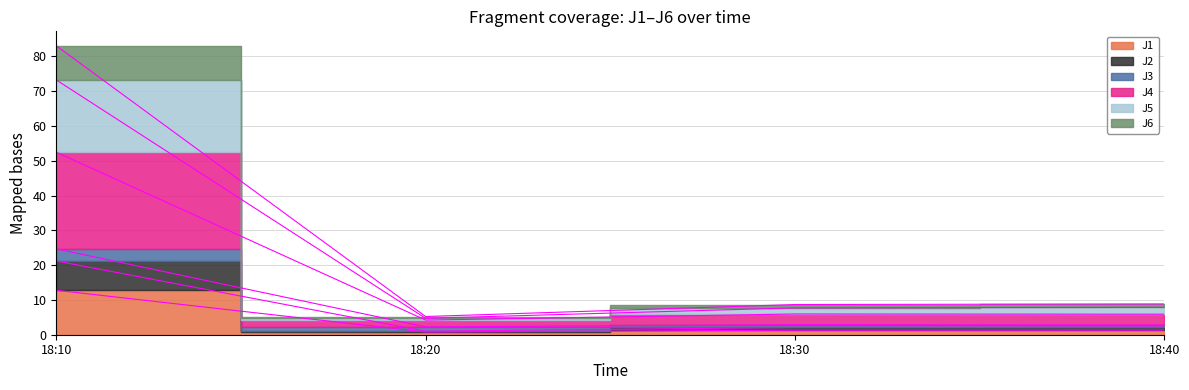

Which series changed the most between 18:20 and 18:30?

J5